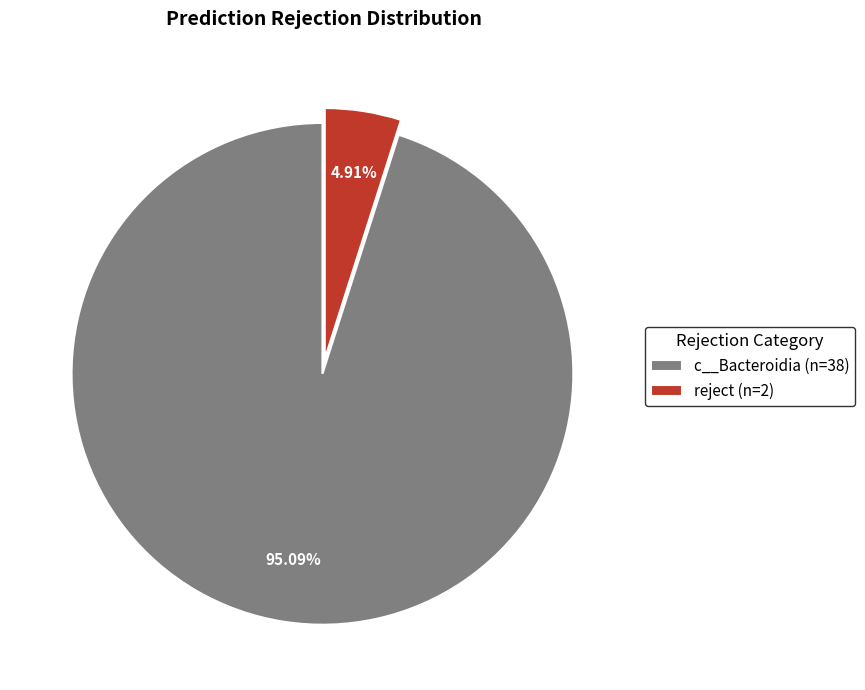

Between c__Bacteroidia (n=38) and reject (n=2), which is larger?

c__Bacteroidia (n=38)